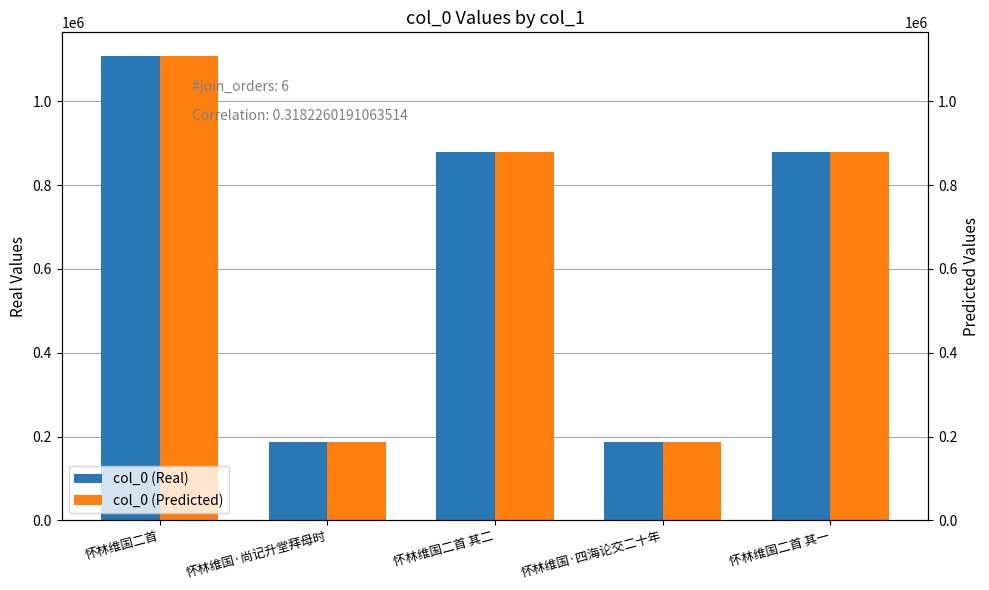

Where is col_0 (Predicted) nearest to the value 648511?

怀林维国二首 其二